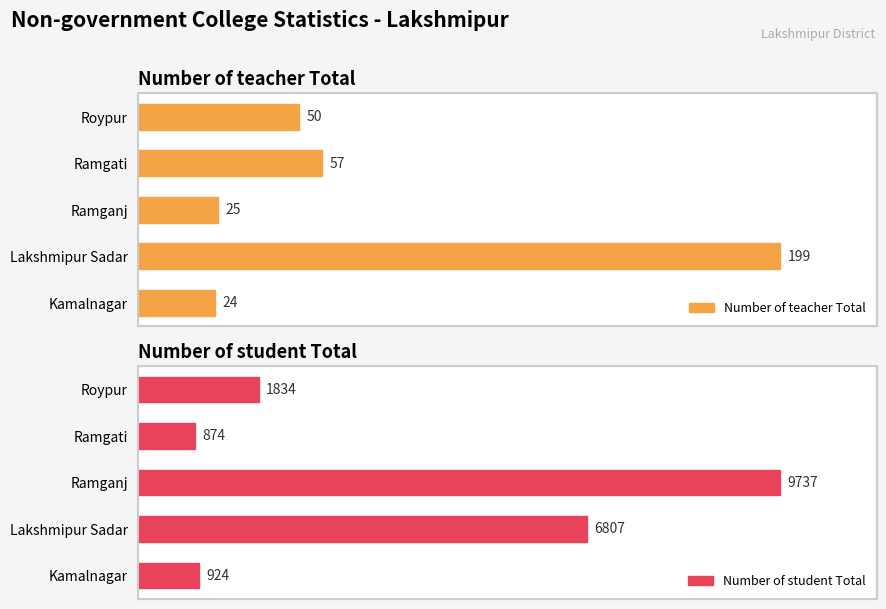

List the series in order of their overall mean, lowest first.

Number of teacher Total, Number of student Total